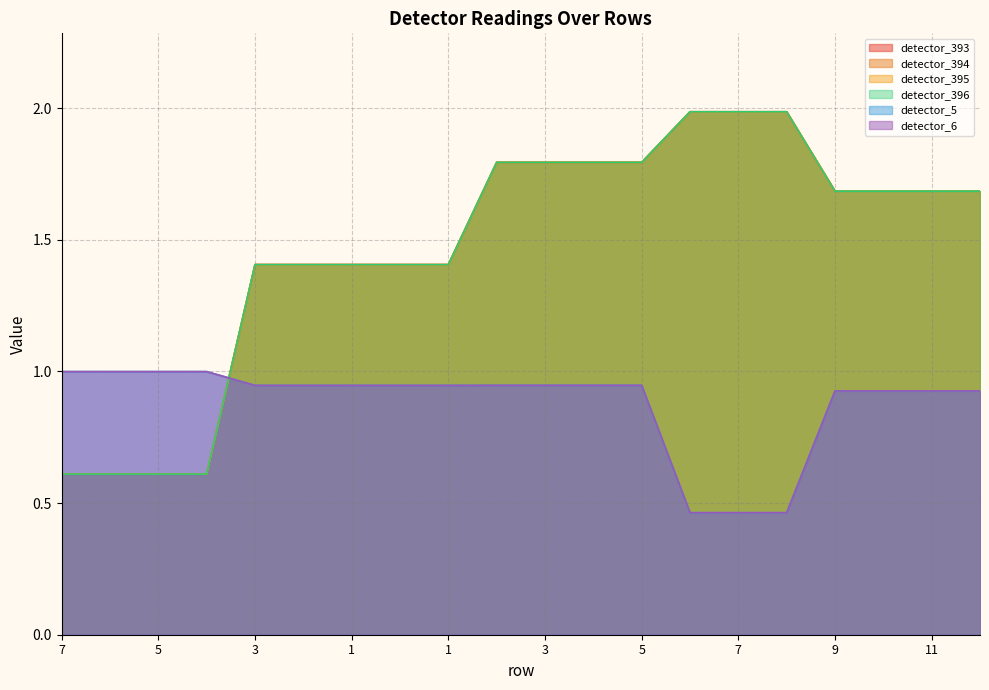

What is the label of the 7th point from the left?

1